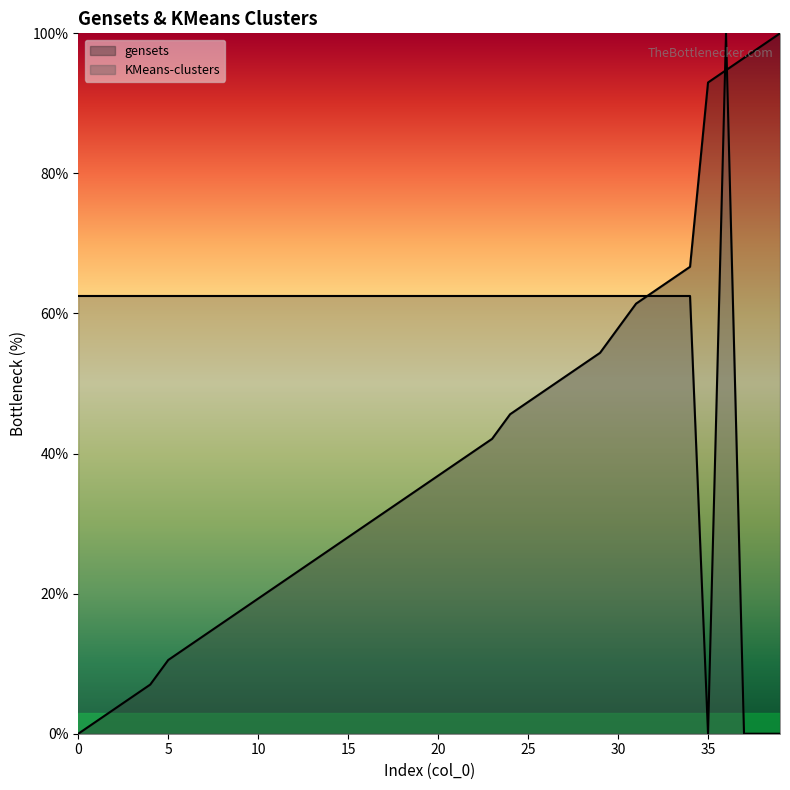

What is the value of the gensets point at the 5th from the left?

7.0